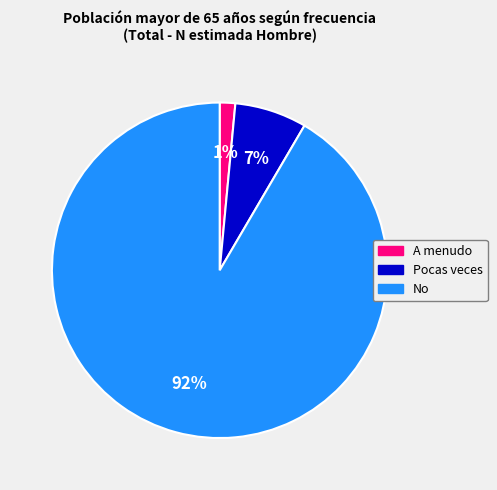

What is the largest slice in the pie chart?

No